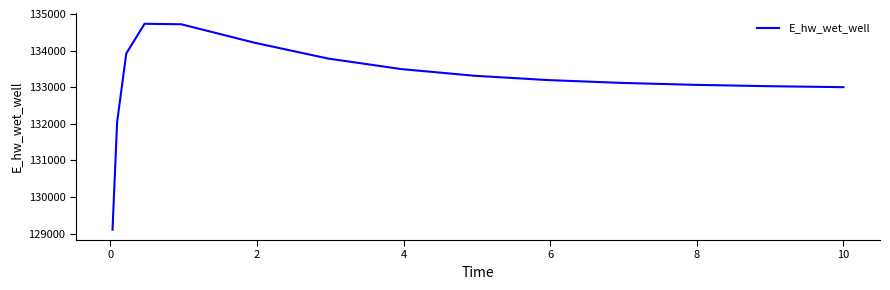

How many categories are shown in the chart?

15